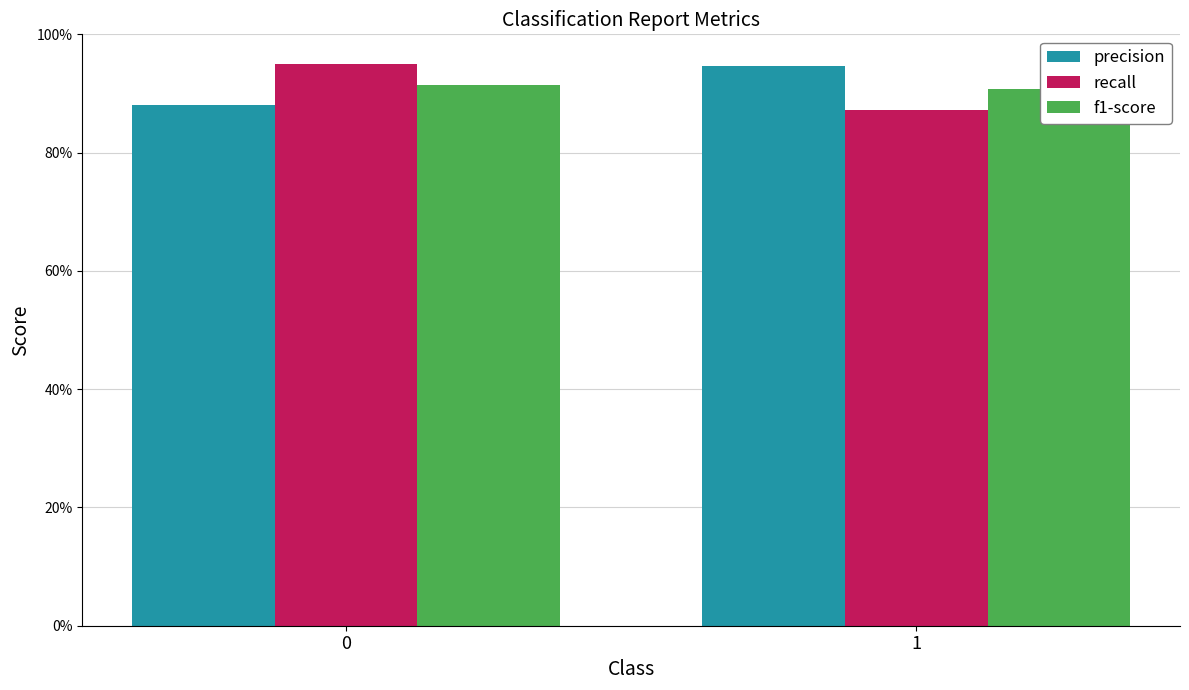

List the series in order of their peak value, lowest first.

f1-score, precision, recall